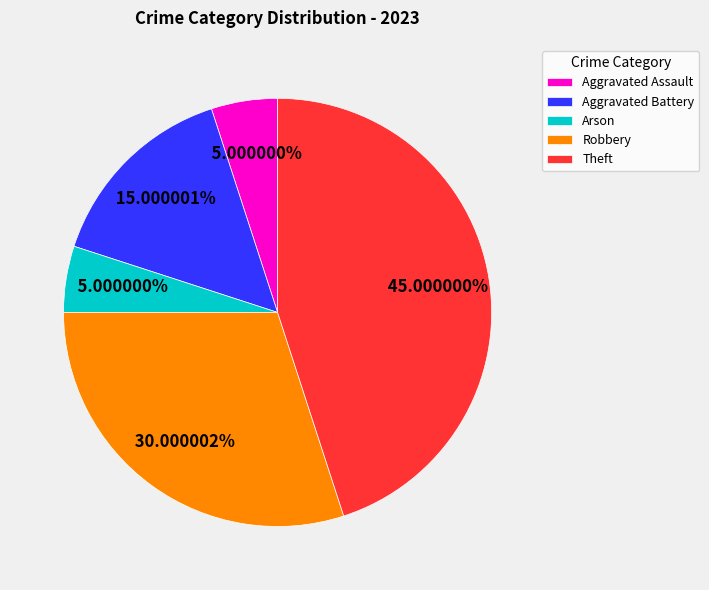

Approximately how many times larger is the value at Robbery compared to Arson?

6.0